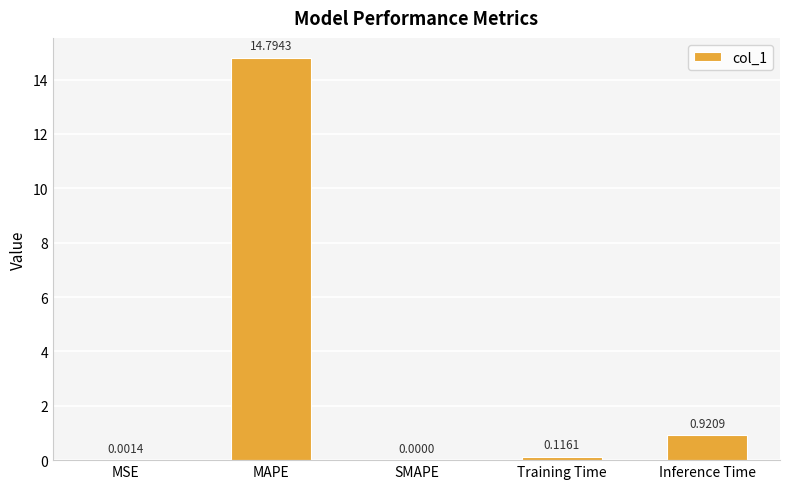

Between Inference Time and SMAPE, which is larger?

Inference Time